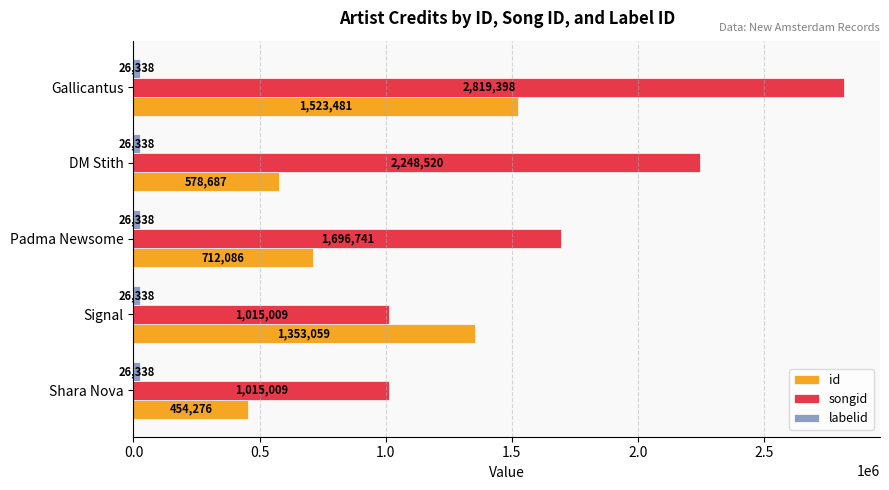

List the labels in order of id value, smallest first.

Shara Nova, DM Stith, Padma Newsome, Signal, Gallicantus